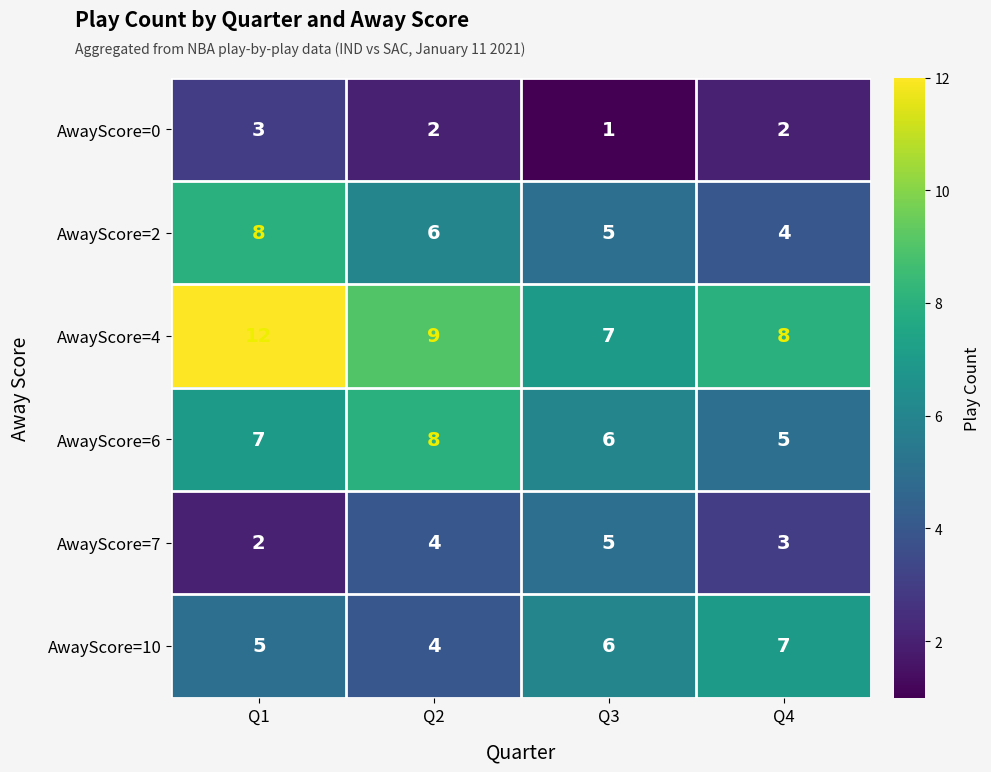

At how many categories does at least one series exceed 5?

4